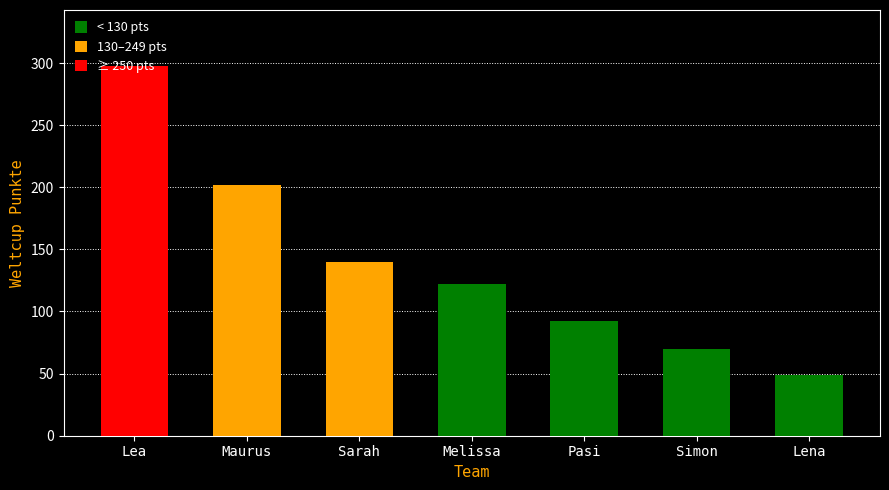

What is the ratio of the value at Maurus to the value at Pasi?

2.2